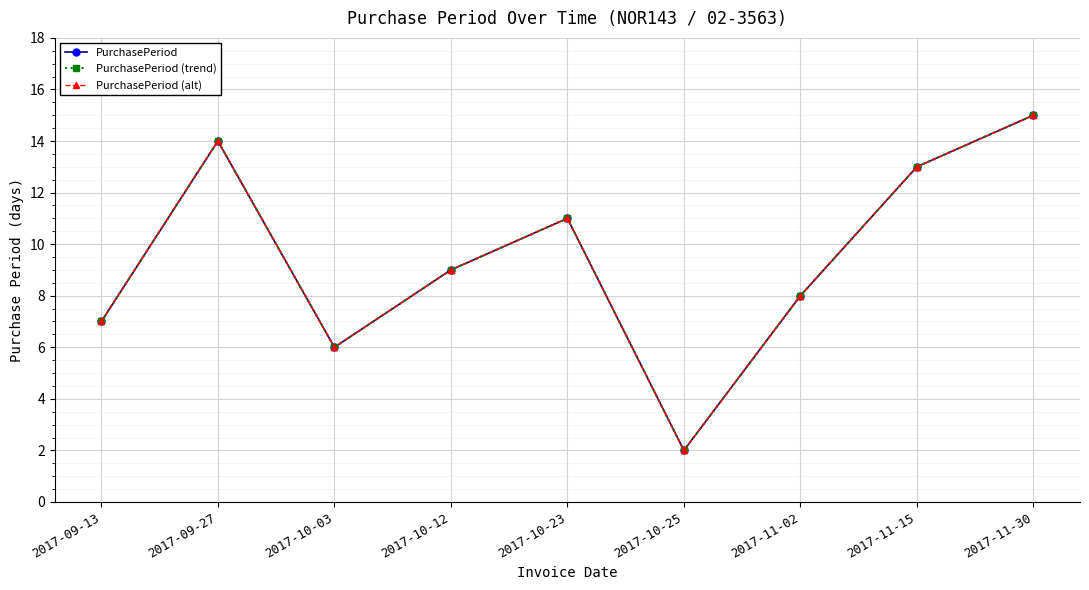

What is the value of the PurchasePeriod (trend) point at the 2nd from the left?

14